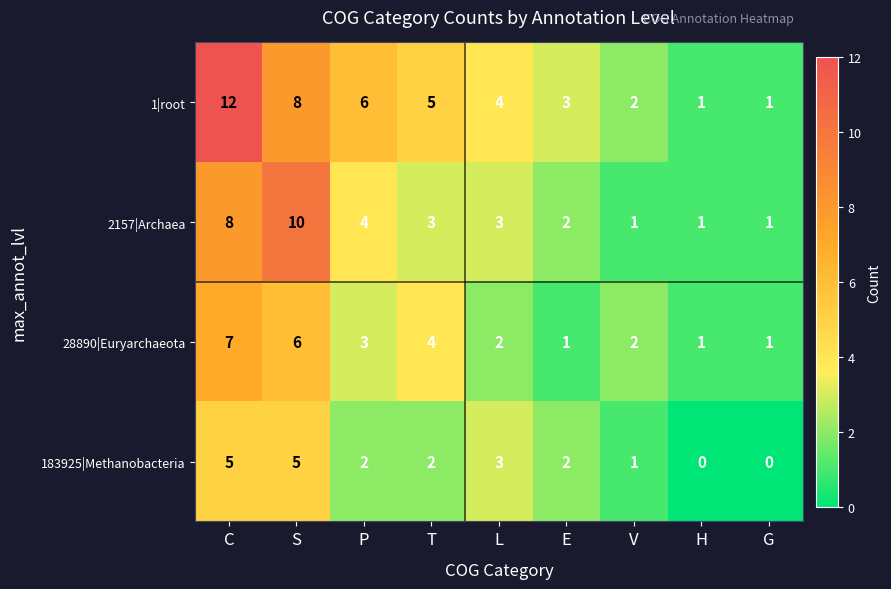

The value of 1|root at E is 3. True or false?

True